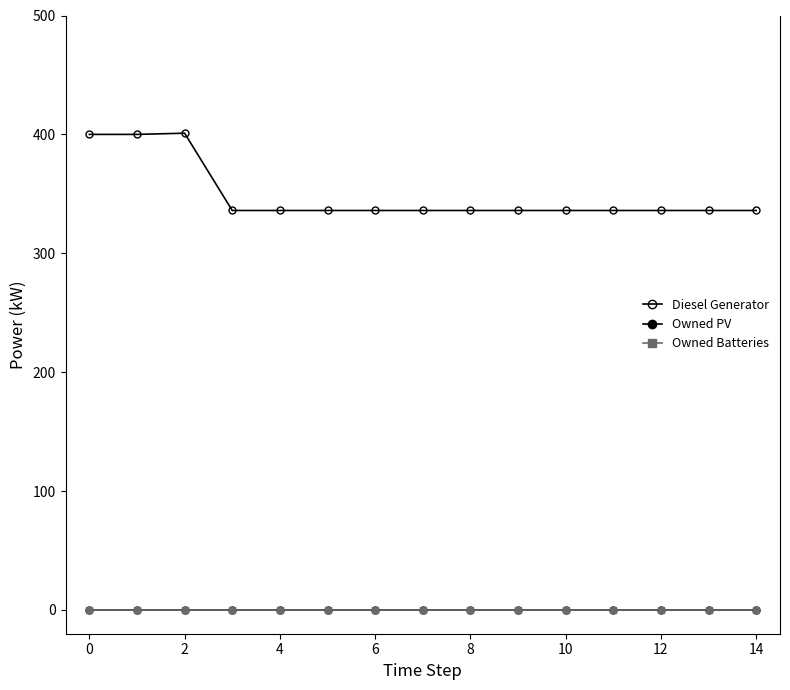

Does the chart have visible grid lines?

No